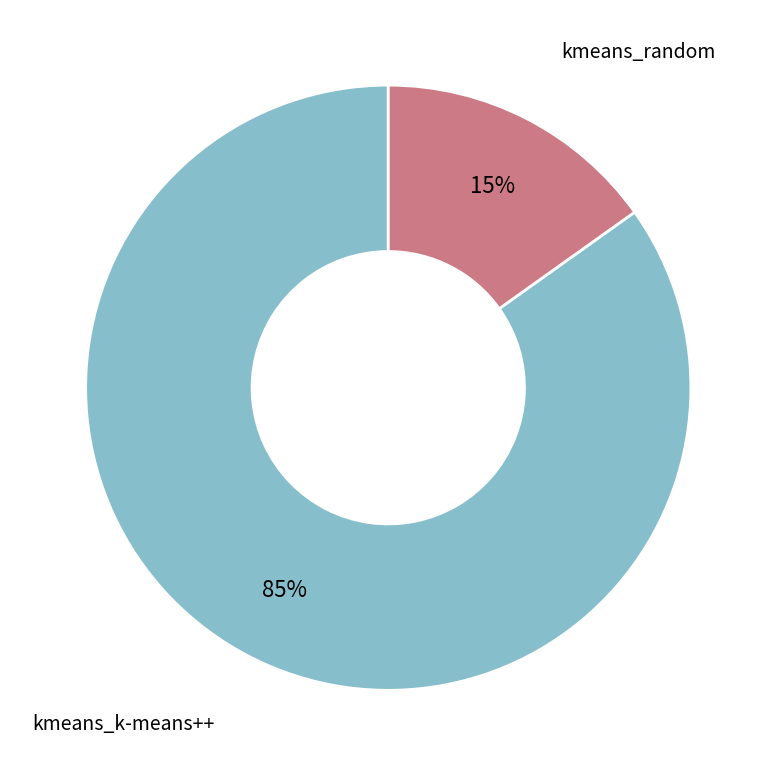

To the nearest percent, what is the average slice percentage?

50%